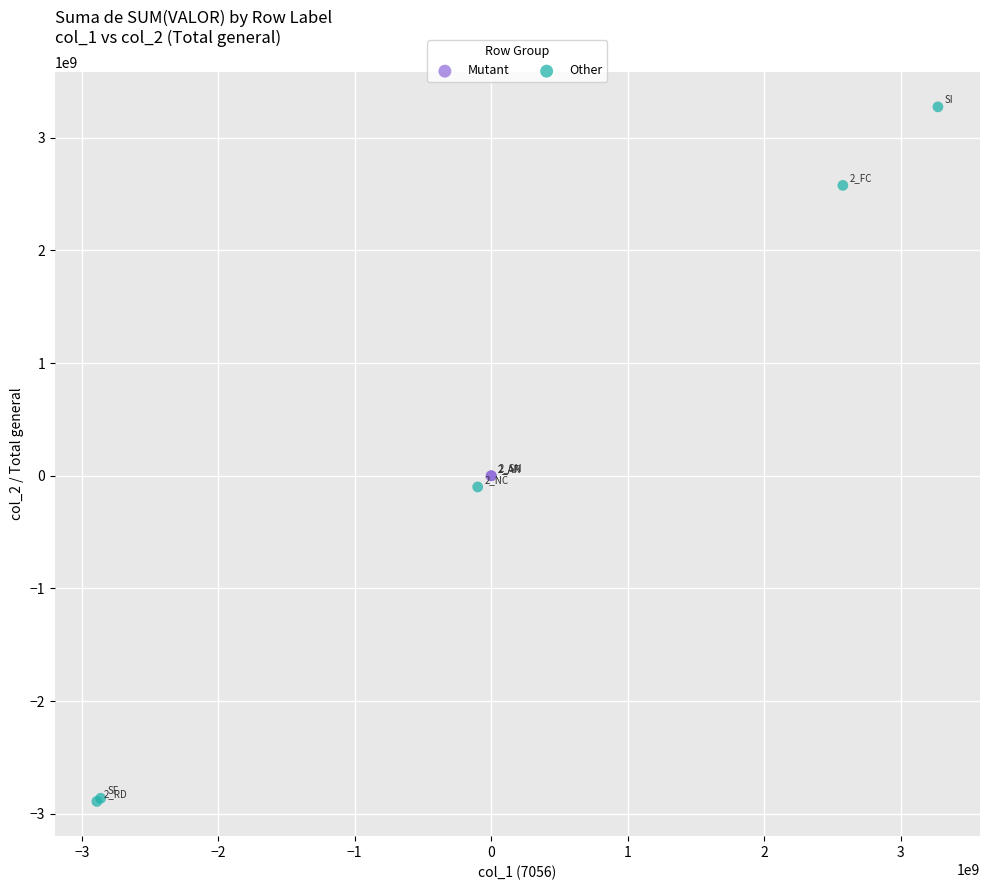

What are all the series names shown in the legend?

Mutant, Other